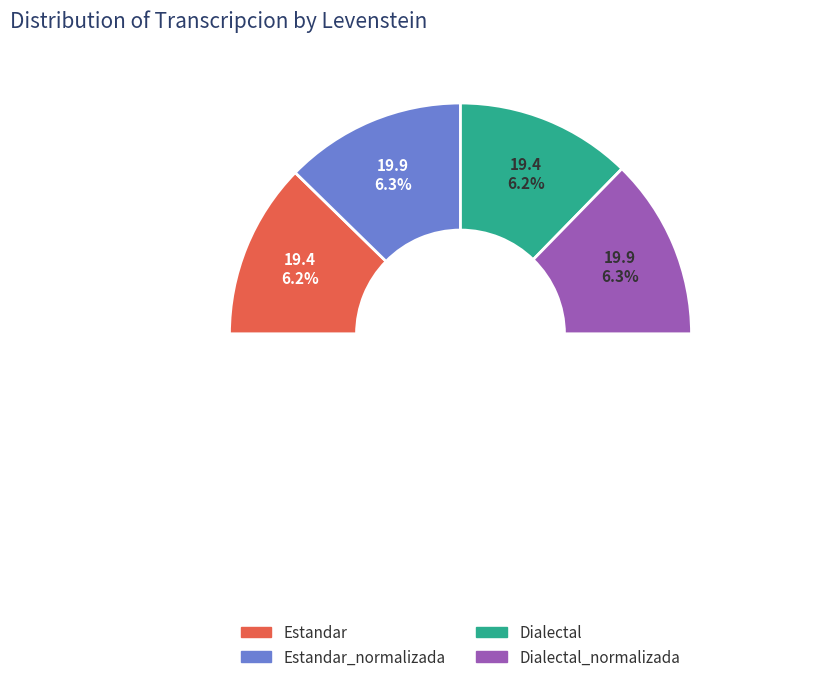

Which slice is the largest?

Estandar_normalizada